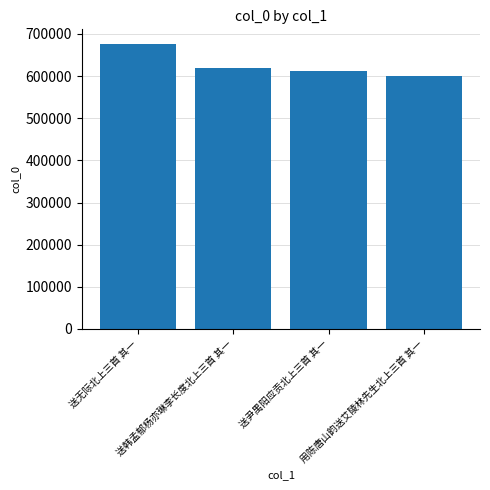

Does the chart contain any negative values?

No